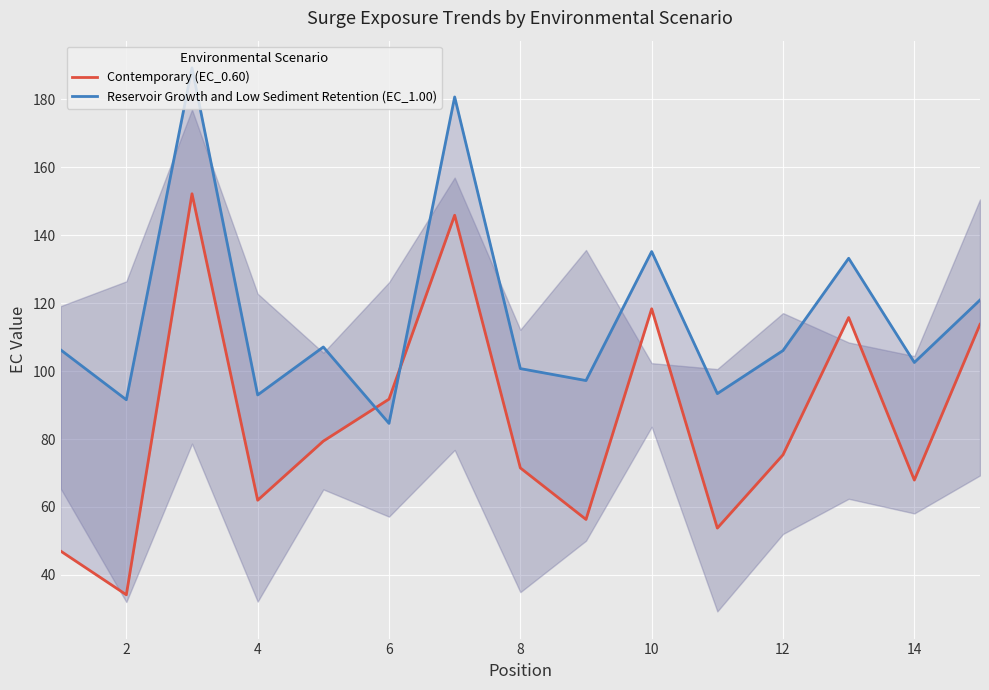

What are all the series names shown in the legend?

Contemporary (EC_0.60), Reservoir Growth and Low Sediment Retention (EC_1.00)